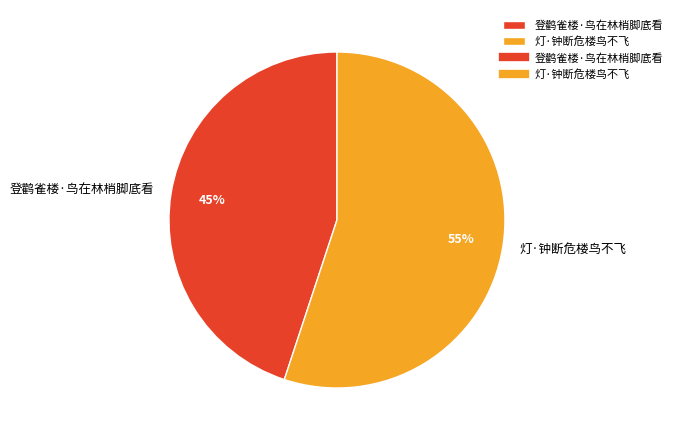

To the nearest percent, what portion does 登鹳雀楼·鸟在林梢脚底看 represent?

45%